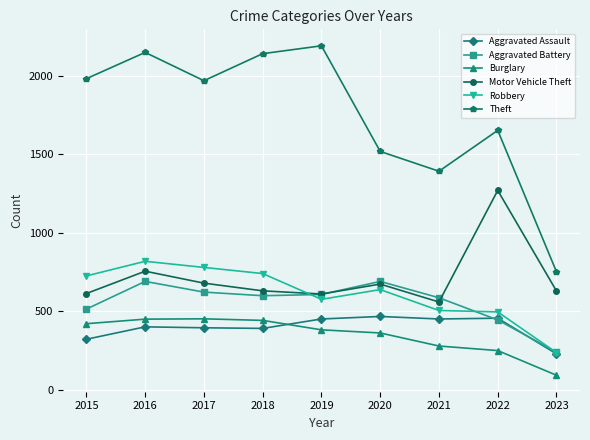

The value of Robbery at 2015 is 726. True or false?

True